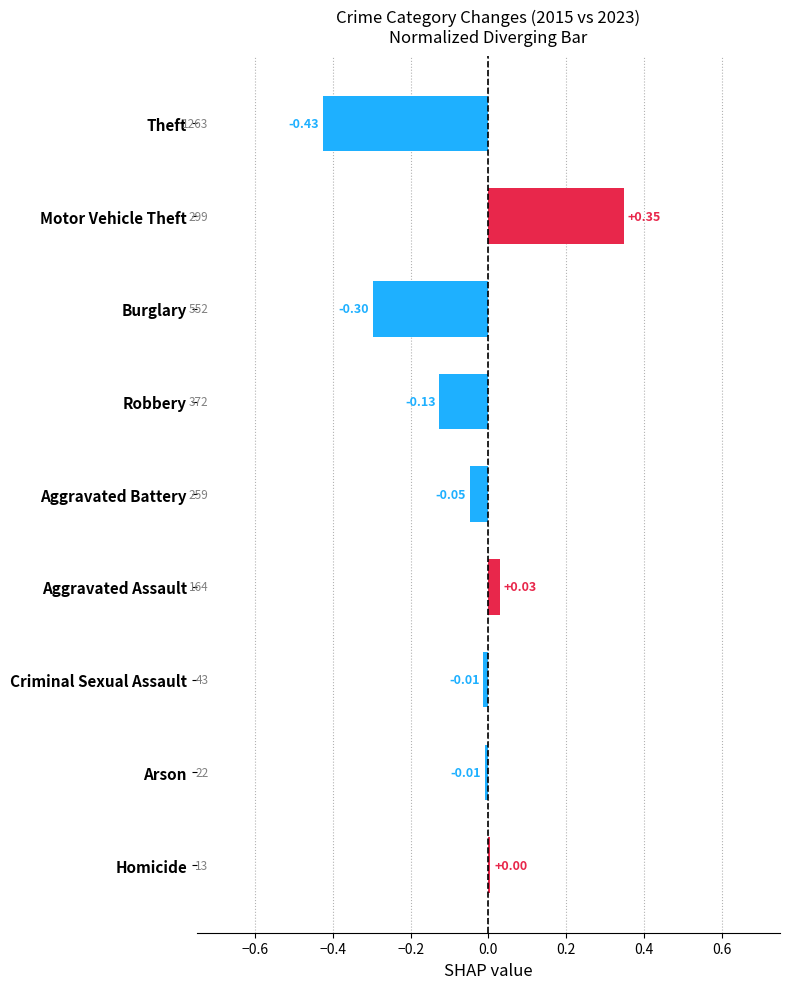

How many values are below 0?

6